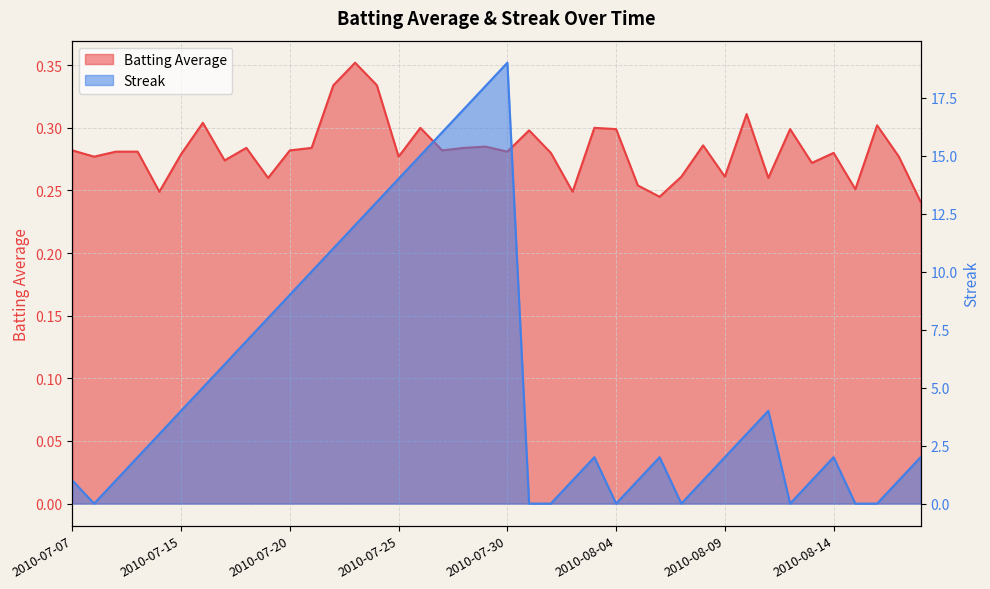

Between 2010-07-18 and 2010-08-15, which series saw the biggest shift?

Streak